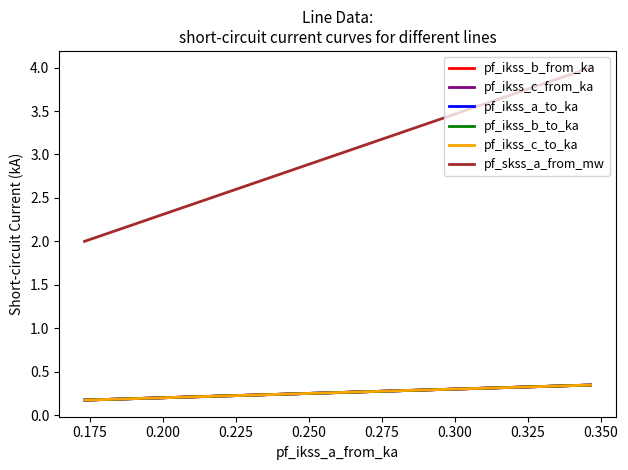

Is the value of pf_ikss_c_to_ka at 0.200 greater than the value of pf_ikss_c_from_ka at 0.150?

No